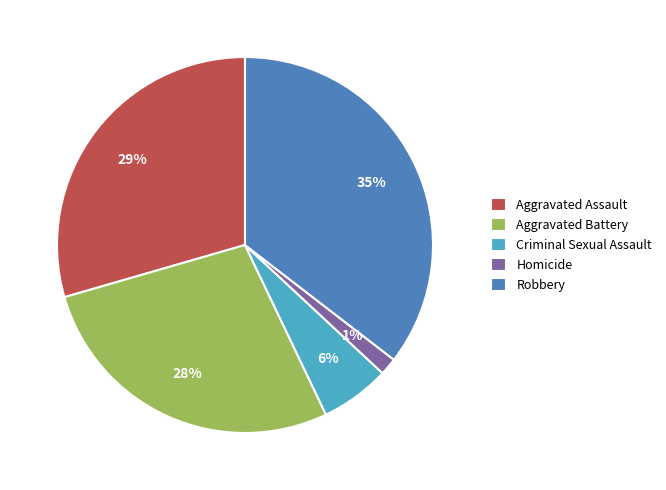

Is Aggravated Battery the majority of the pie?

No